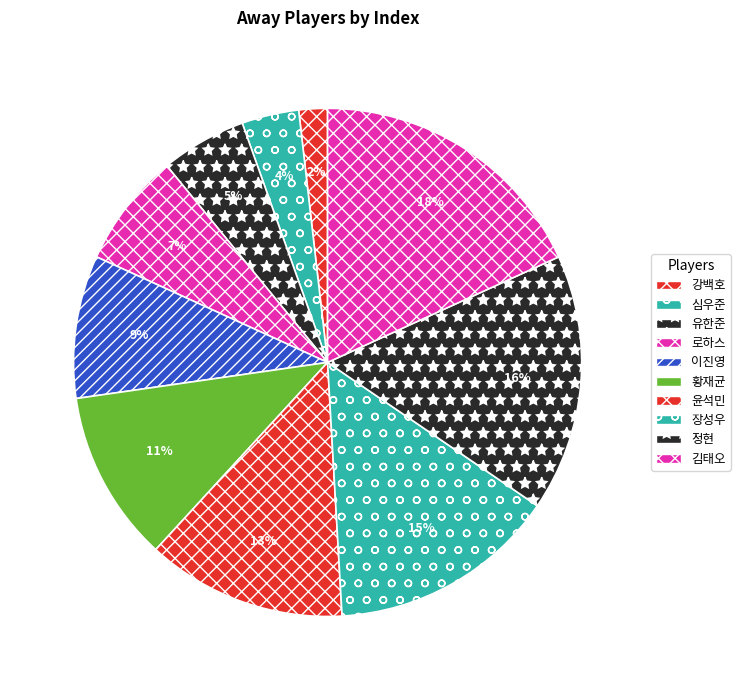

Do 장성우 and 심우준 together represent more than half of the pie?

No